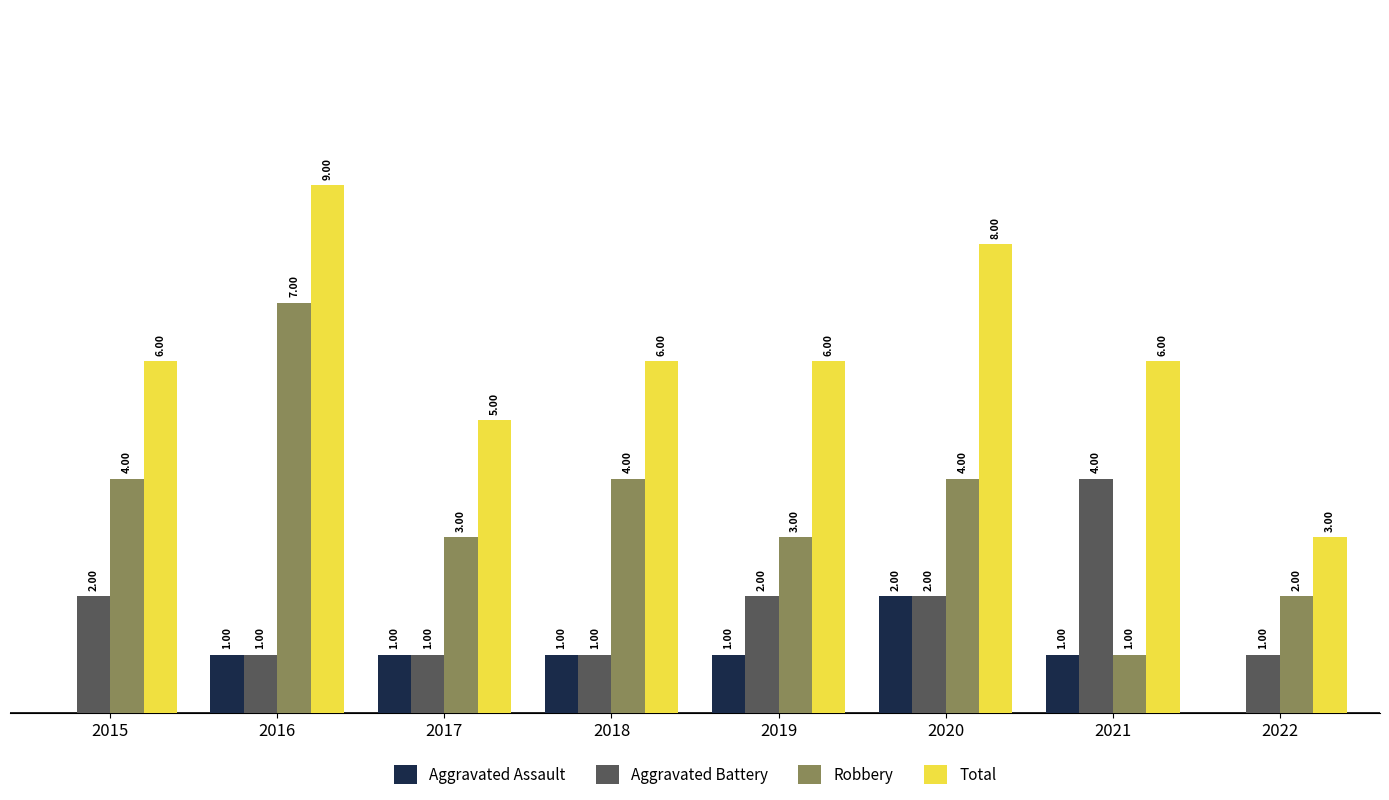

Which series has the largest total across all categories?

Total